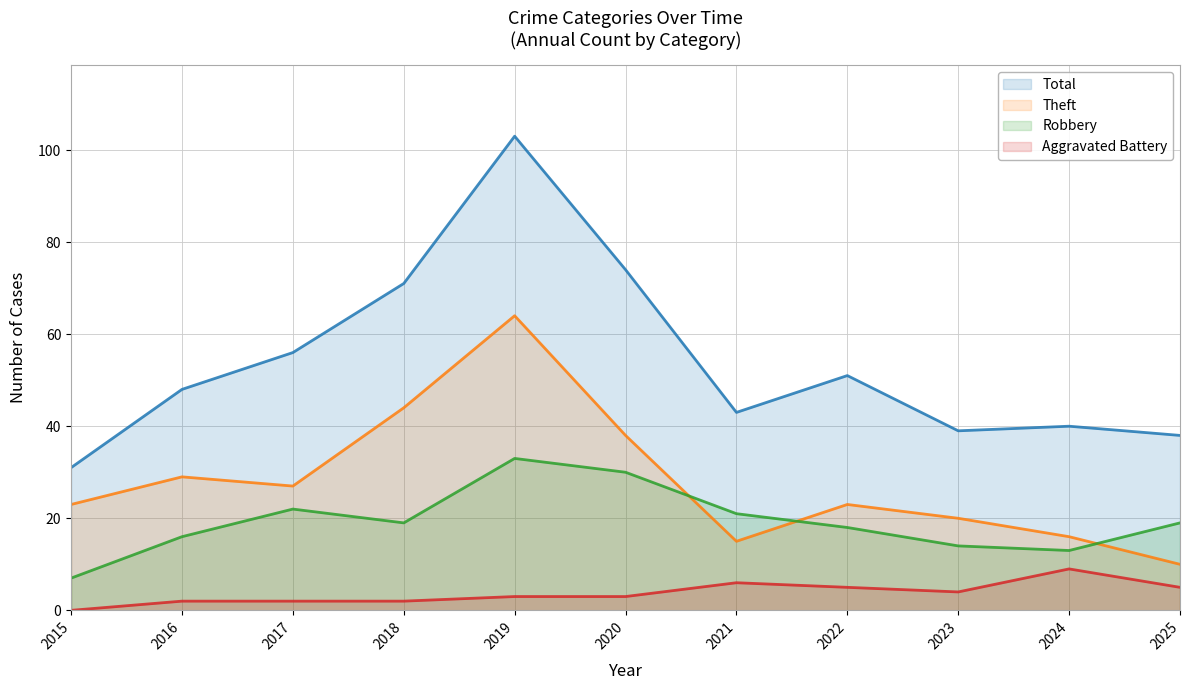

How many positive values does the Aggravated Battery series have?

10